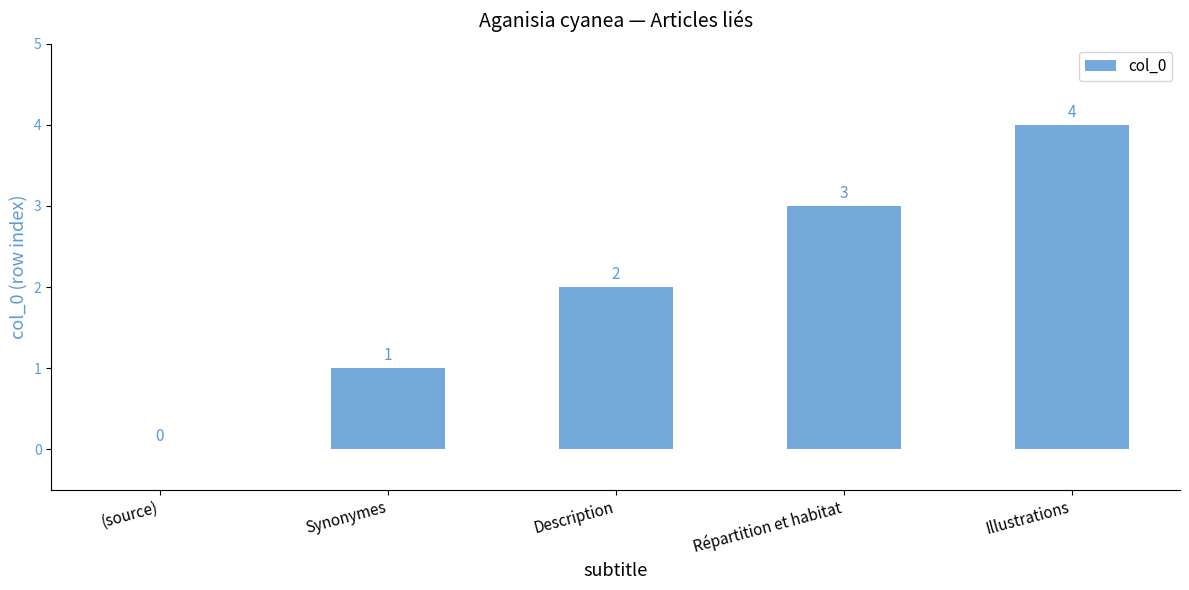

What is the change in value from (source) to Illustrations?

+4